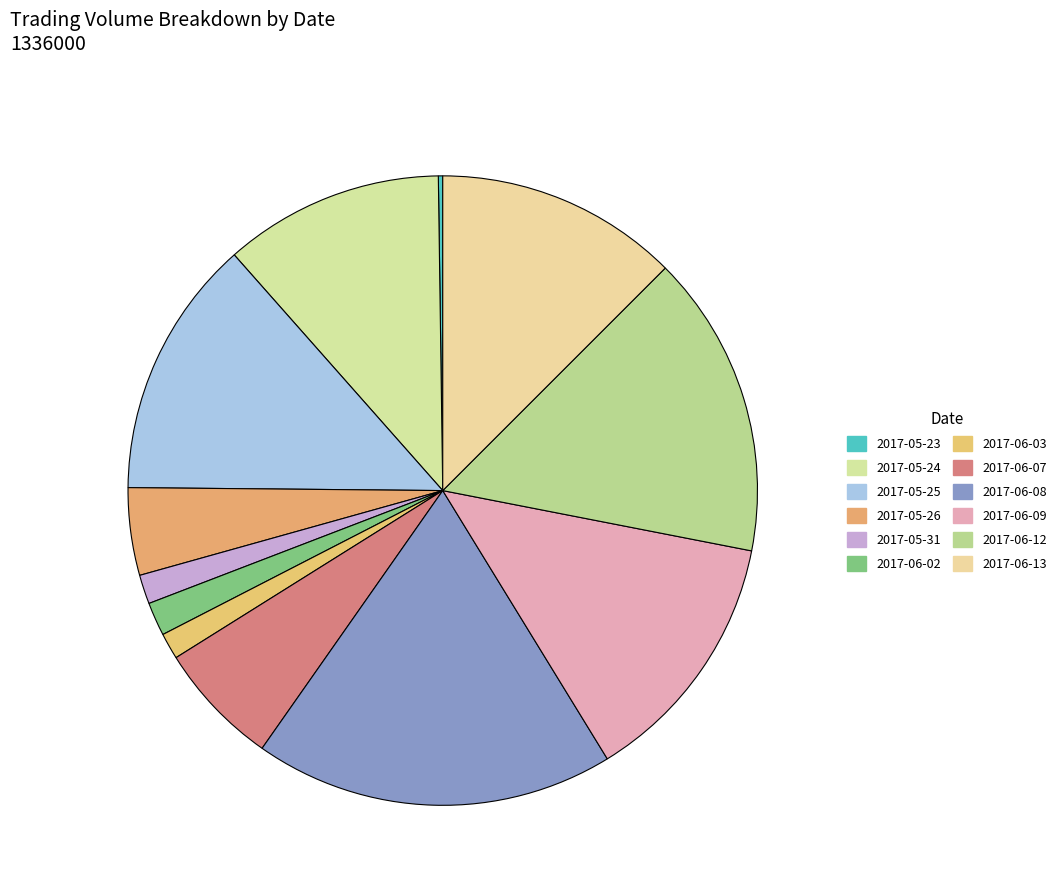

Is it true that 2017-06-12 is 16% of the pie?

True